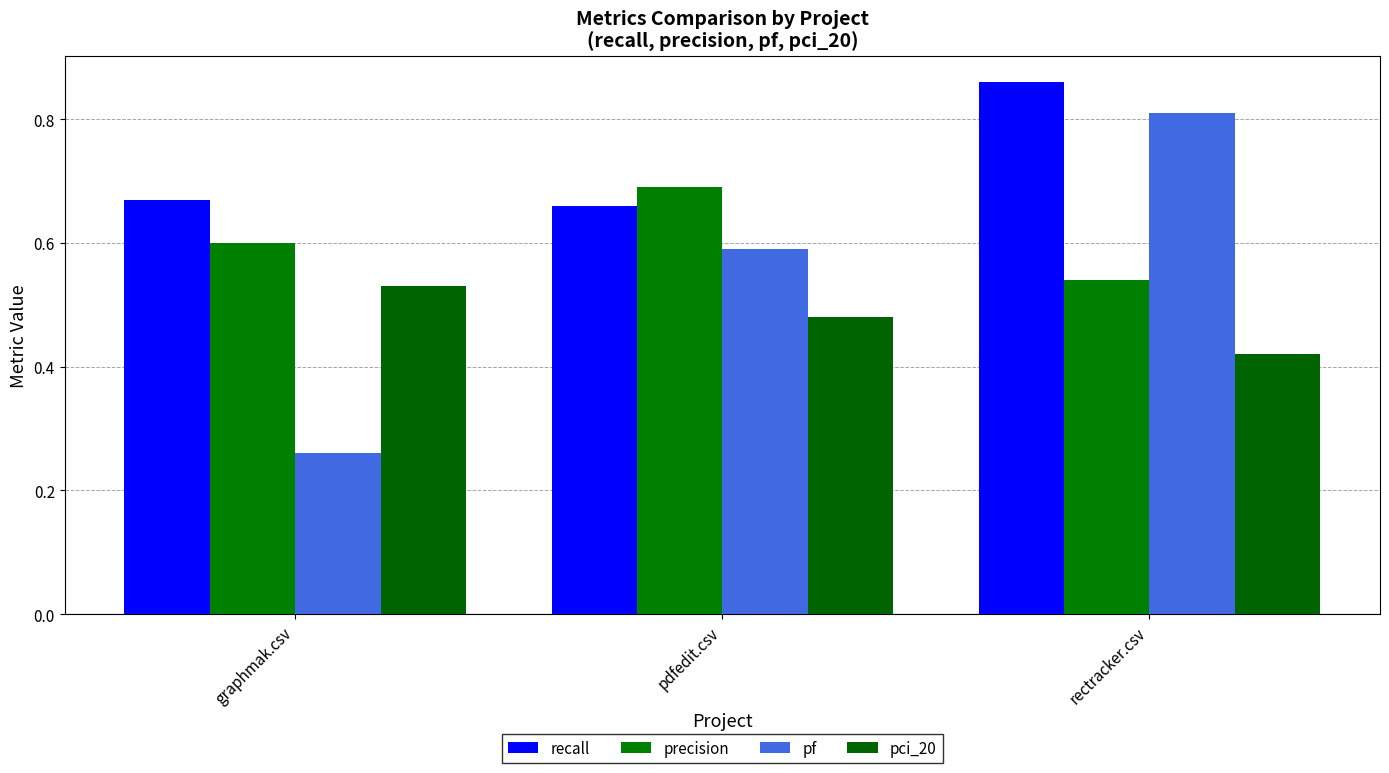

Is it true that recall equals 0.7 at graphmak.csv?

True